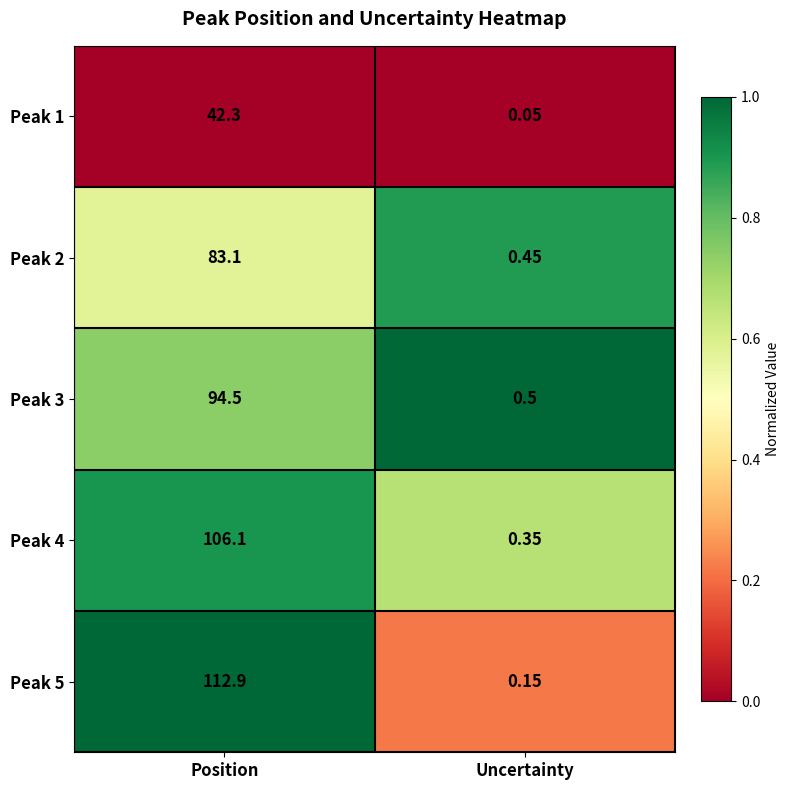

List the series in order of their peak value, highest first.

Peak 5, Peak 4, Peak 3, Peak 2, Peak 1